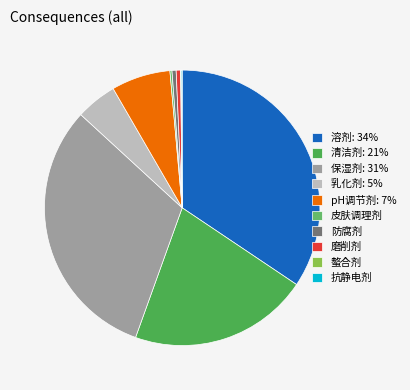

True or false: 溶剂 accounts for 52% of the total.

False